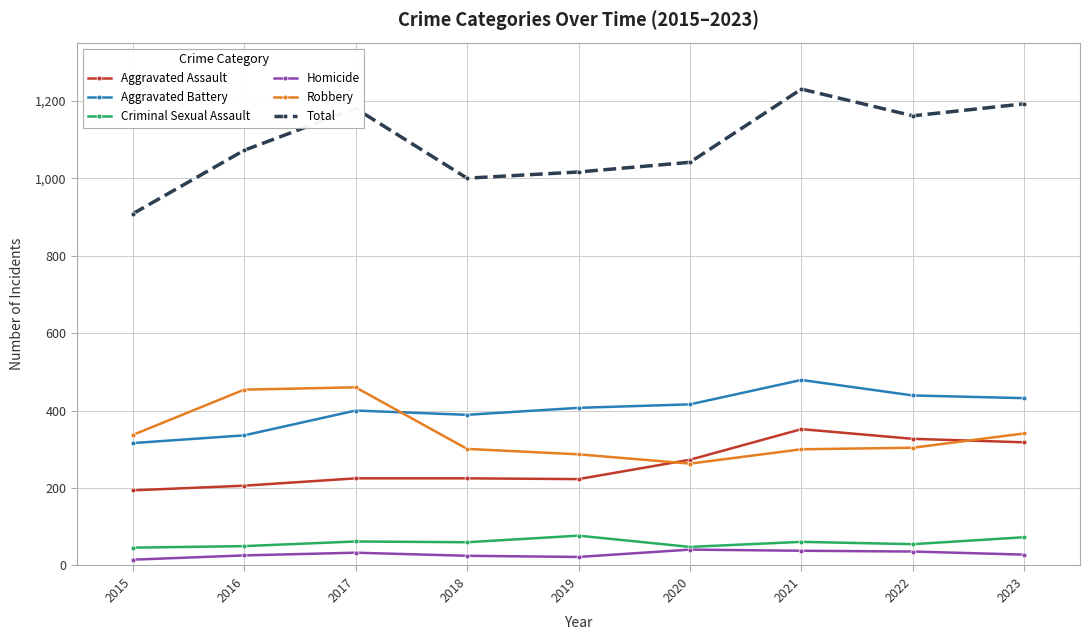

True or false: Aggravated Assault and Total cross at least once.

False